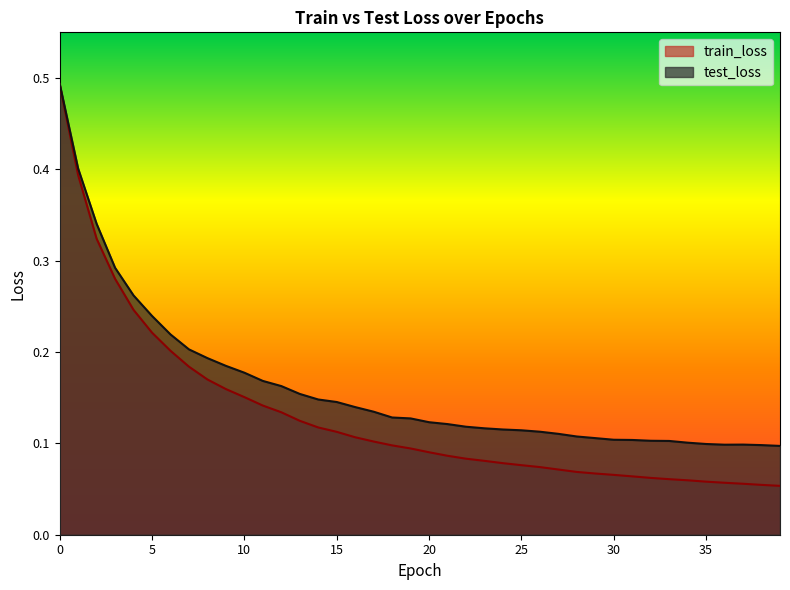

How many categories are shown in the chart?

40